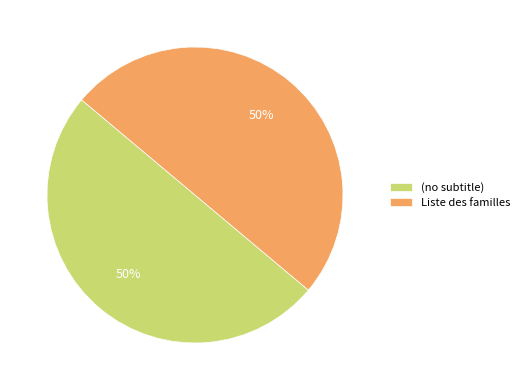

To the nearest percent, what is the difference between the largest and smallest slice percentages?

0%